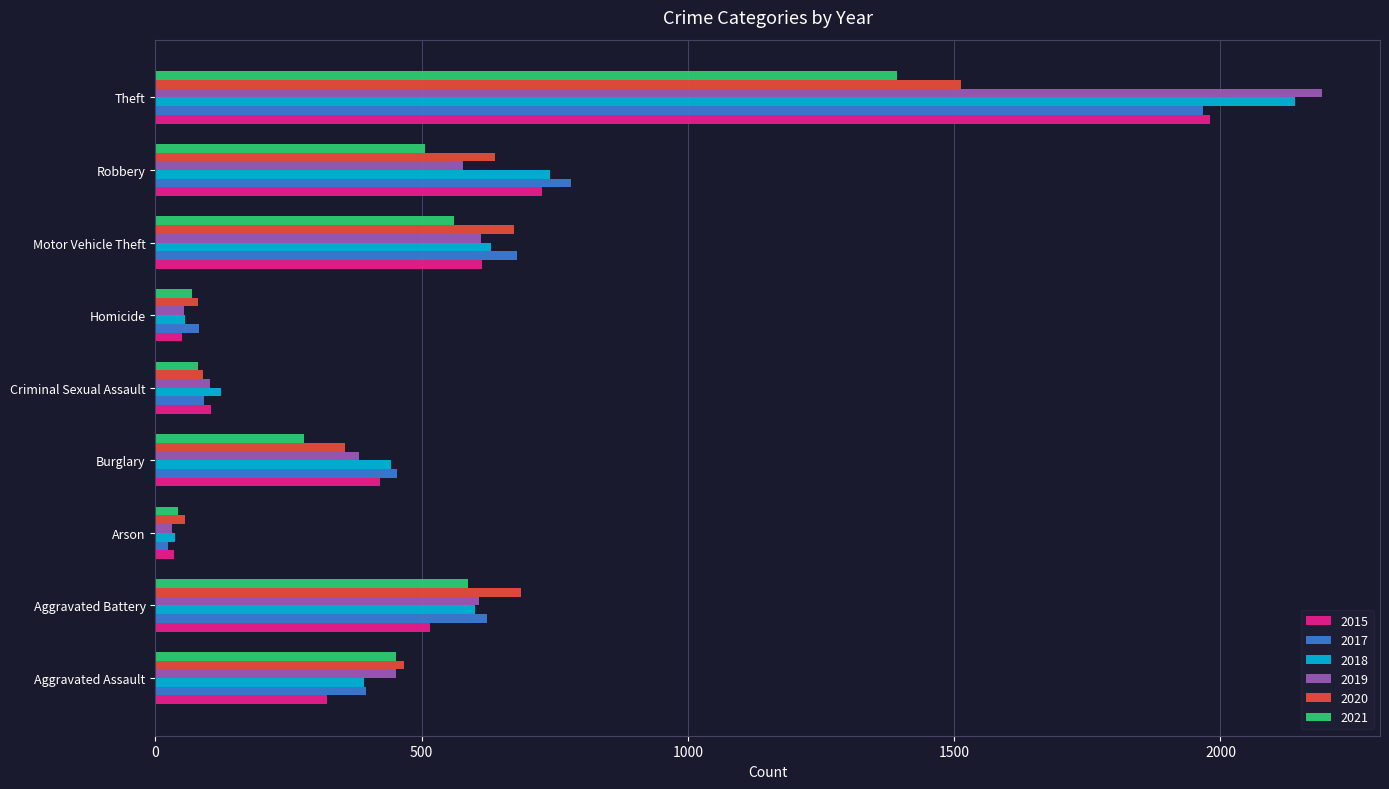

At how many categories does at least one series exceed 2110?

1